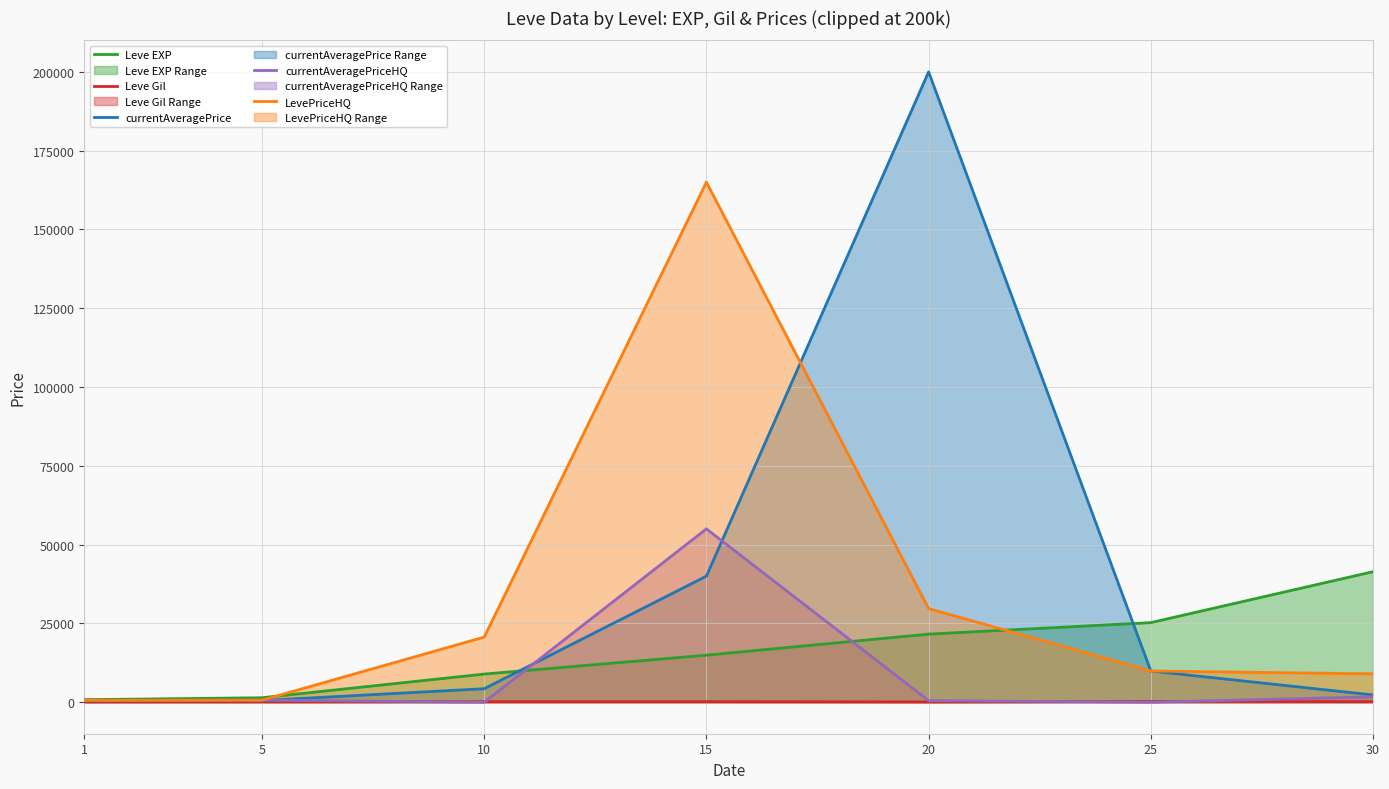

What is the highest value of the LevePriceHQ series?

165000.0